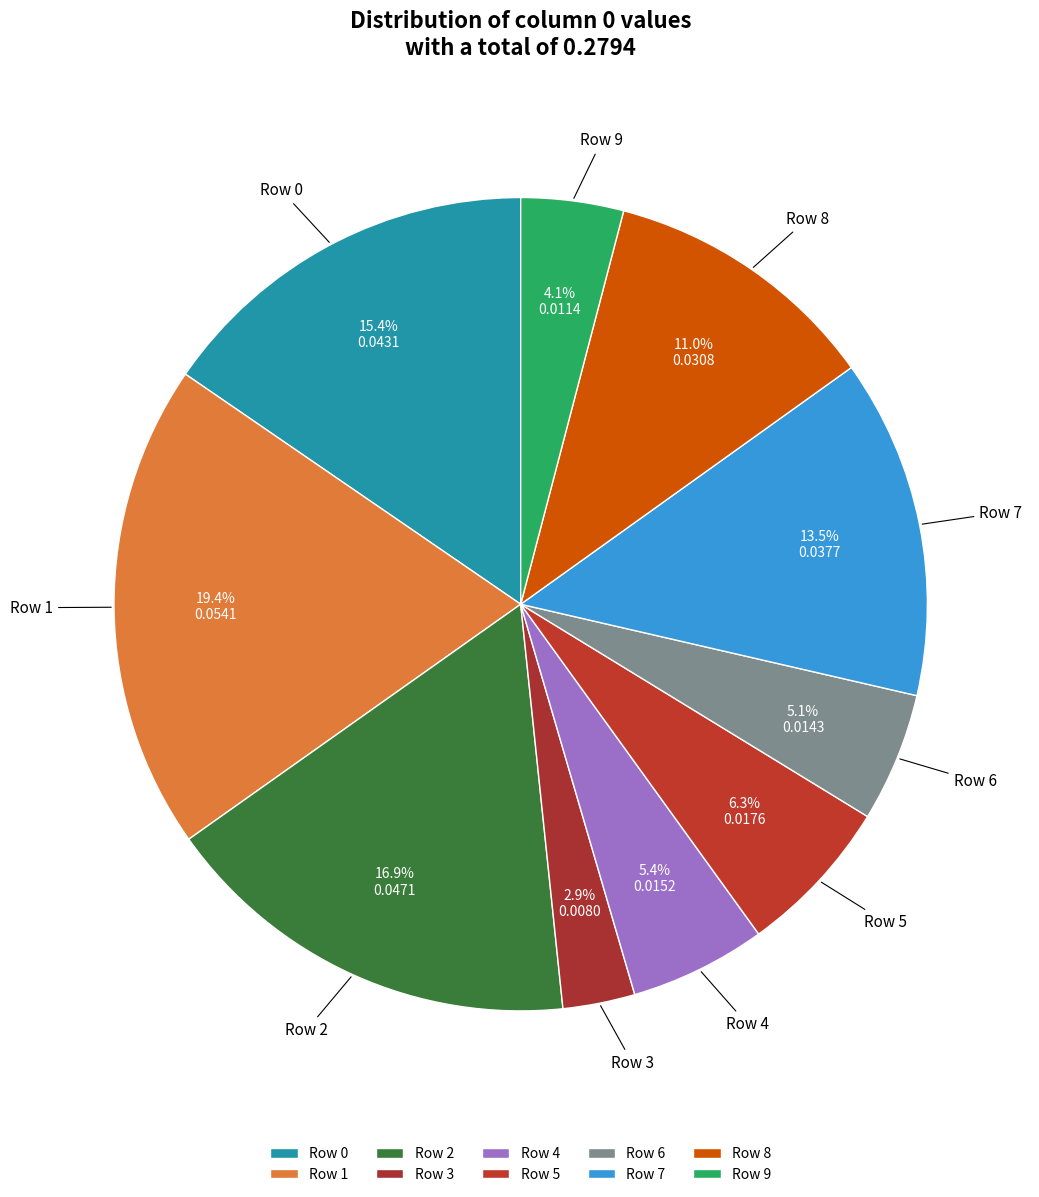

Between Row 1 and Row 4, which is larger?

Row 1